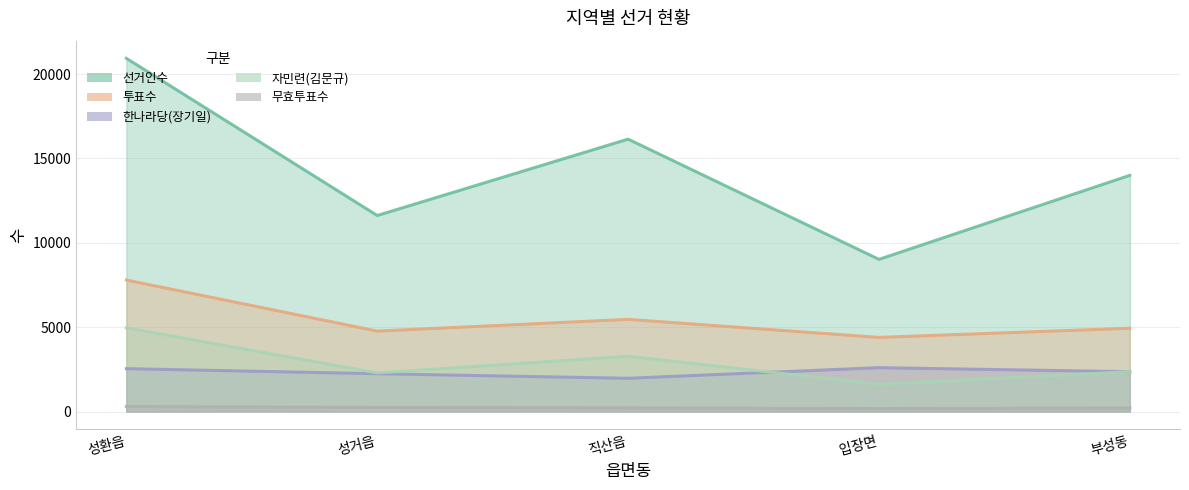

What is the greatest value displayed?

20934